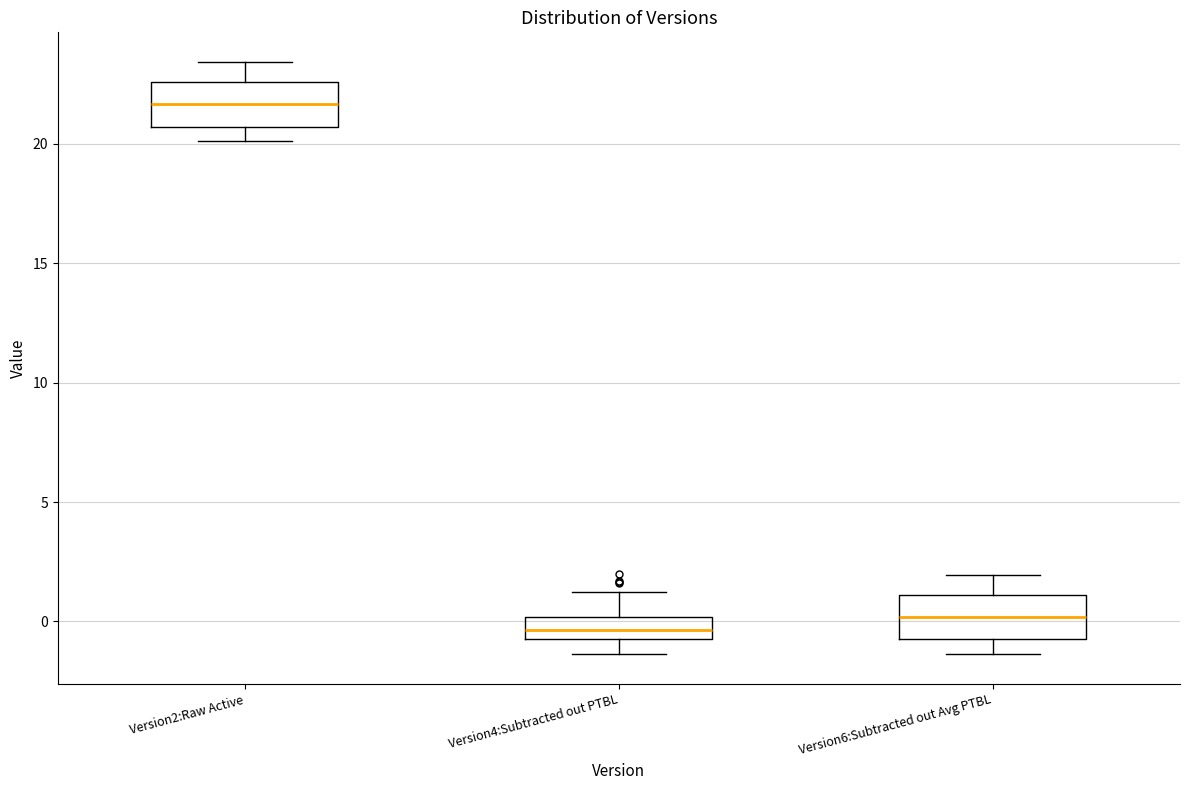

Reading left to right, transcribe this box plot: for each box, give where its median line is, the range the box spans, and where its two whiskers end, as read against the y-axis. The values are not printed on the chart, so give them approximately, as read against the axis.

Version2:Raw Active: median 21.5, box 20.5 to 22.5, whiskers 20.0 to 23.5
Version4:Subtracted out PTBL: median -0.5 (inside the box), box -0.5 to 0.0, whiskers -1.5 to 1.0
Version6:Subtracted out Avg PTBL: median 0.0, box -0.5 to 1.0, whiskers -1.5 to 2.0